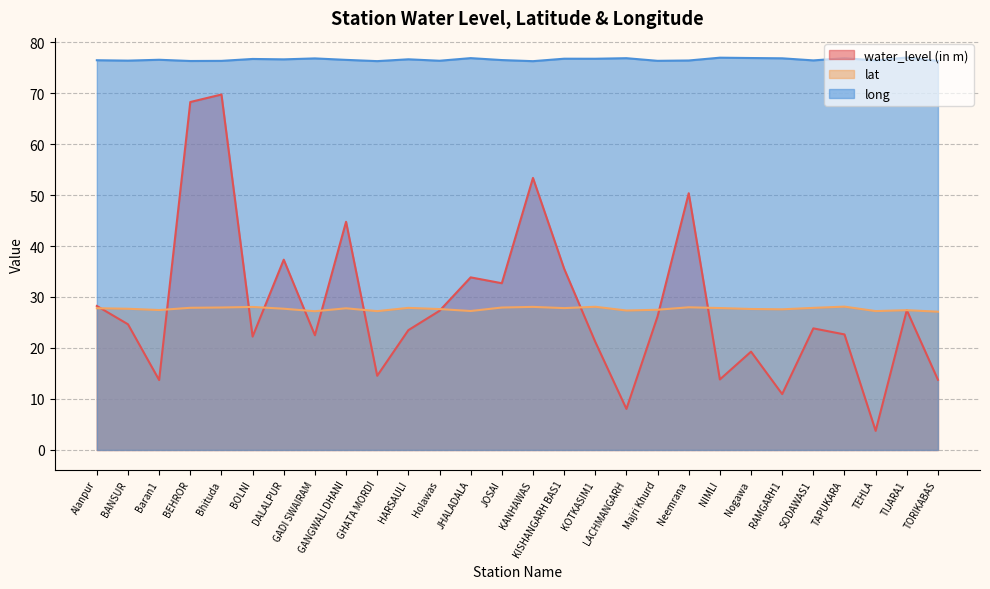

What position from the left is BANSUR?

2